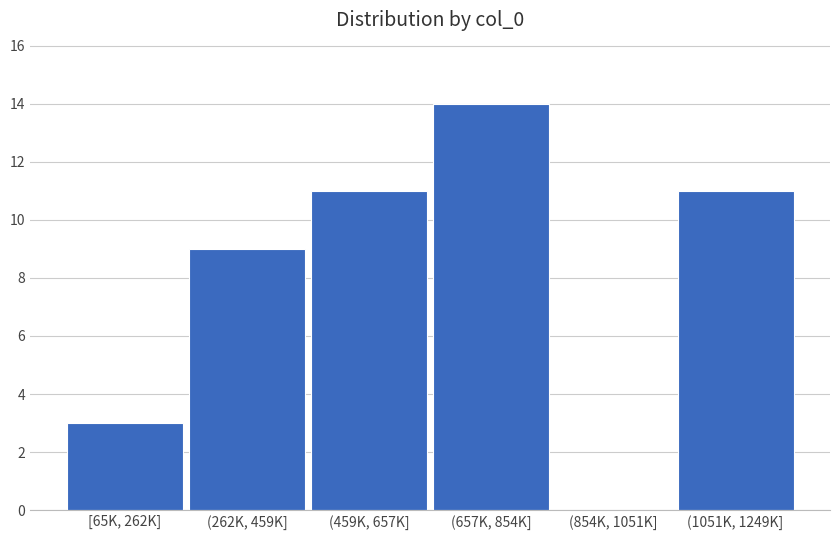

Reading left to right, extract all data points from this chart.

[65K, 262K]=3	(262K, 459K]=9	(459K, 657K]=11	(657K, 854K]=14	(854K, 1051K]=0	(1051K, 1249K]=11